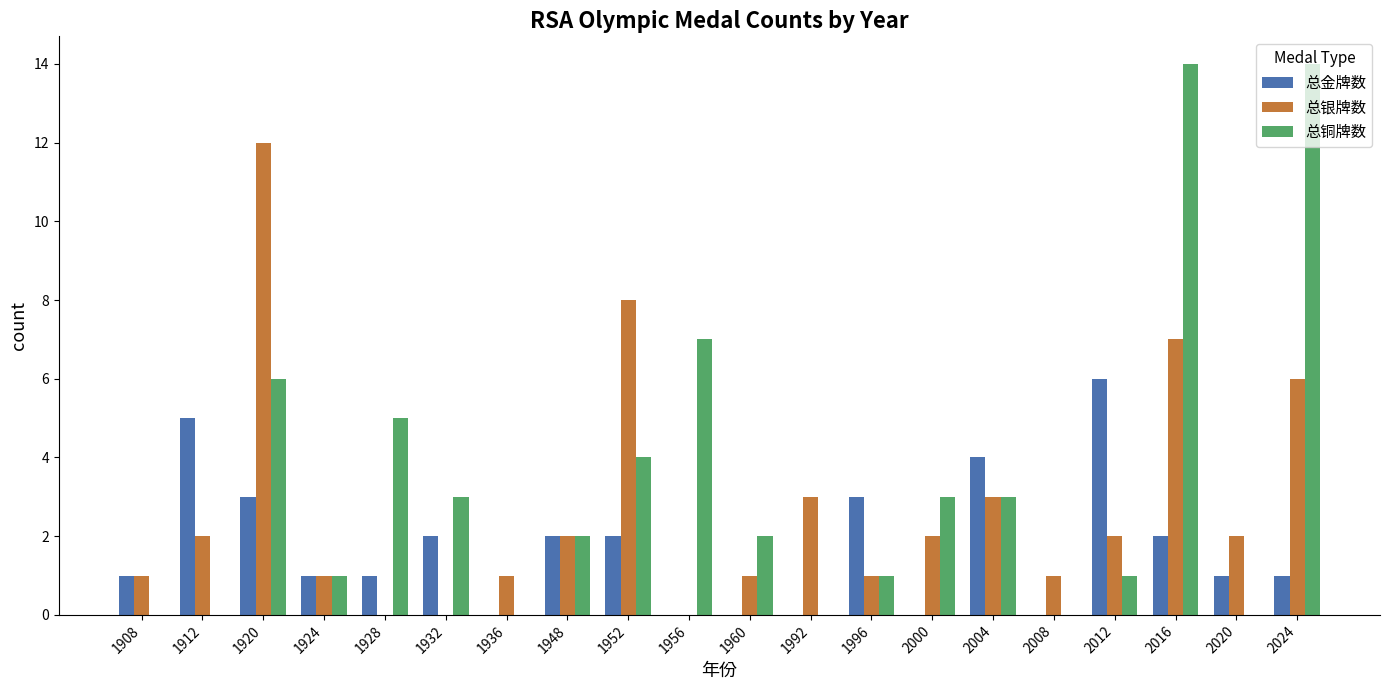

Is the value of 总金牌数 at 1948 greater than the value of 总铜牌数 at 1920?

No